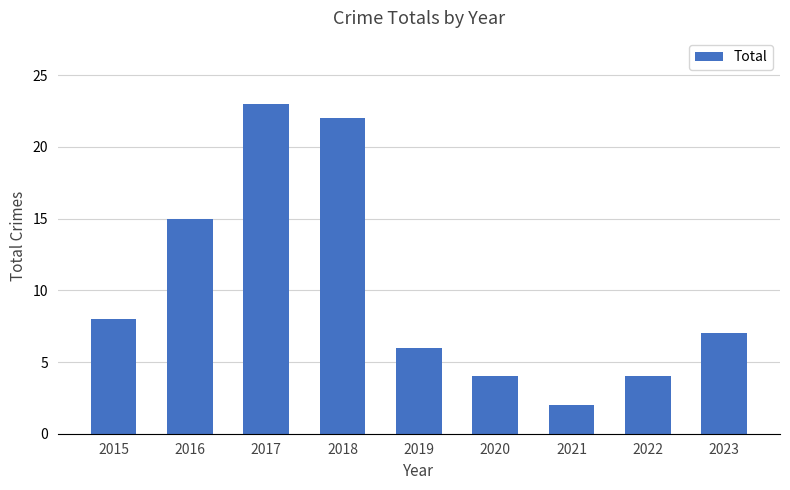

Which category has the highest value across all series?

2017